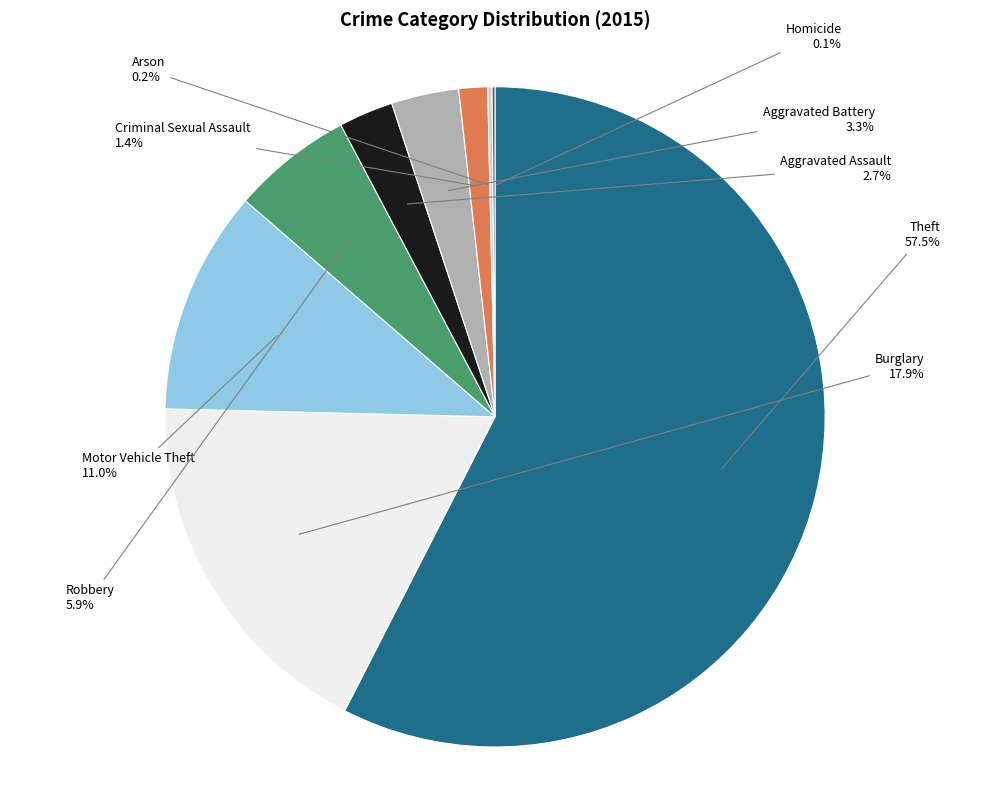

Which category has the biggest portion of the pie?

Theft